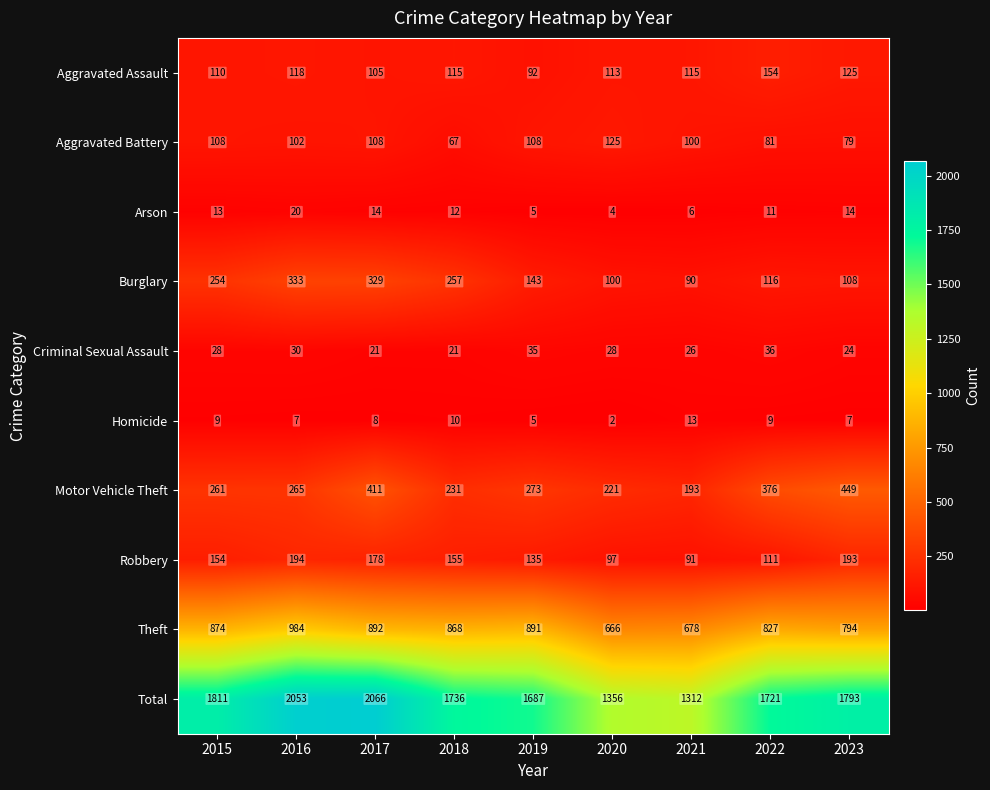

What value does the Homicide series have at 2023, to the nearest 10?

10